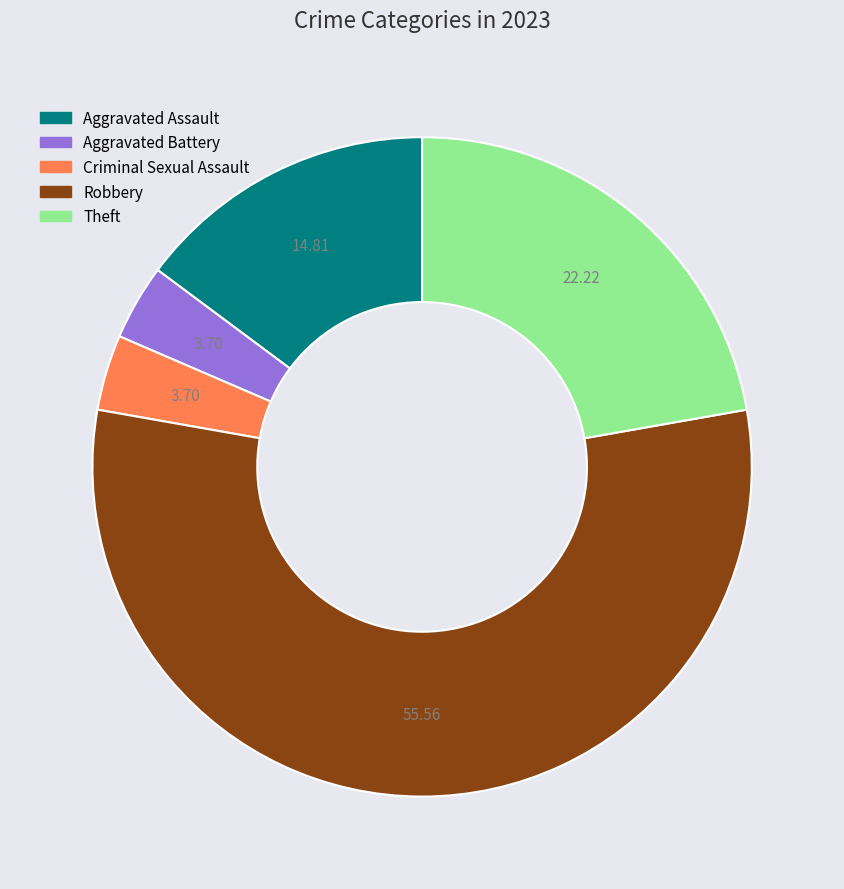

Approximately how many times larger is the value at Aggravated Assault compared to Theft?

0.7